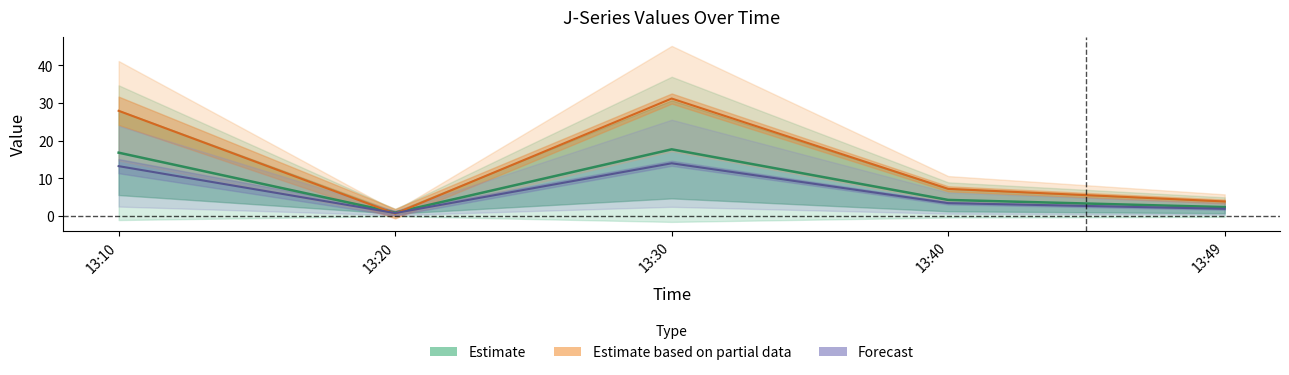

How many distinct data groups are displayed?

3